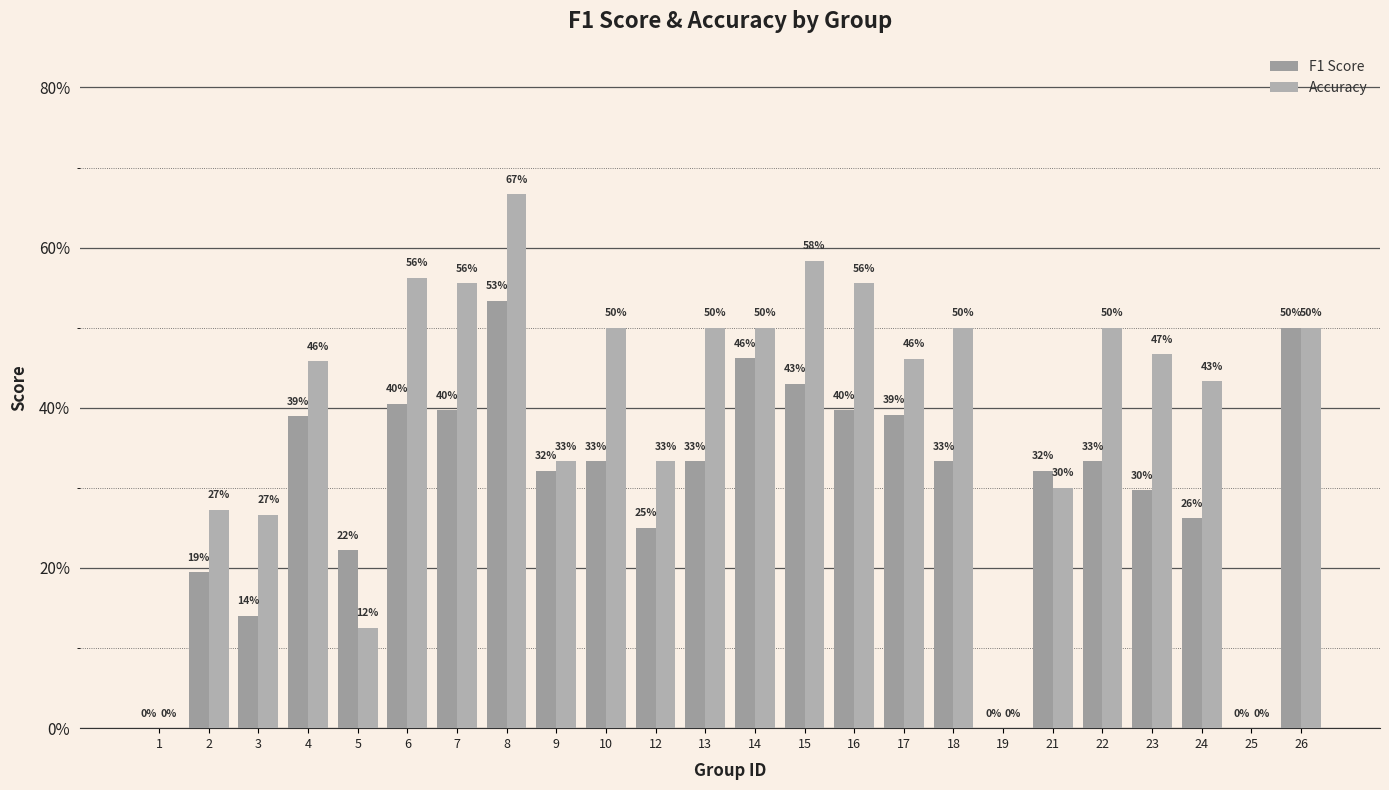

Count the Accuracy values in the range 0 to 1.

24